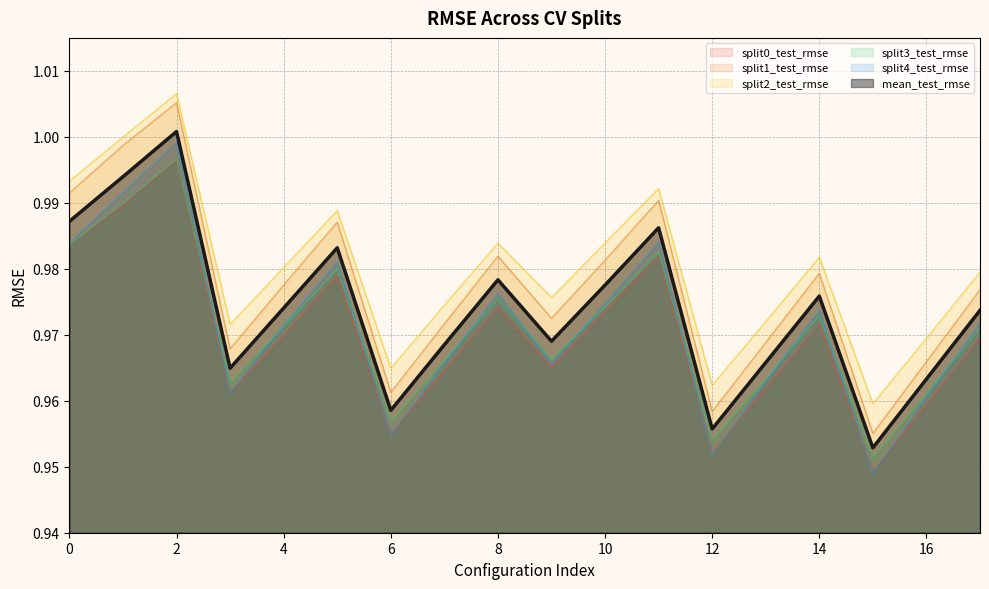

True or false: split1_test_rmse and mean_test_rmse intersect in this chart.

False